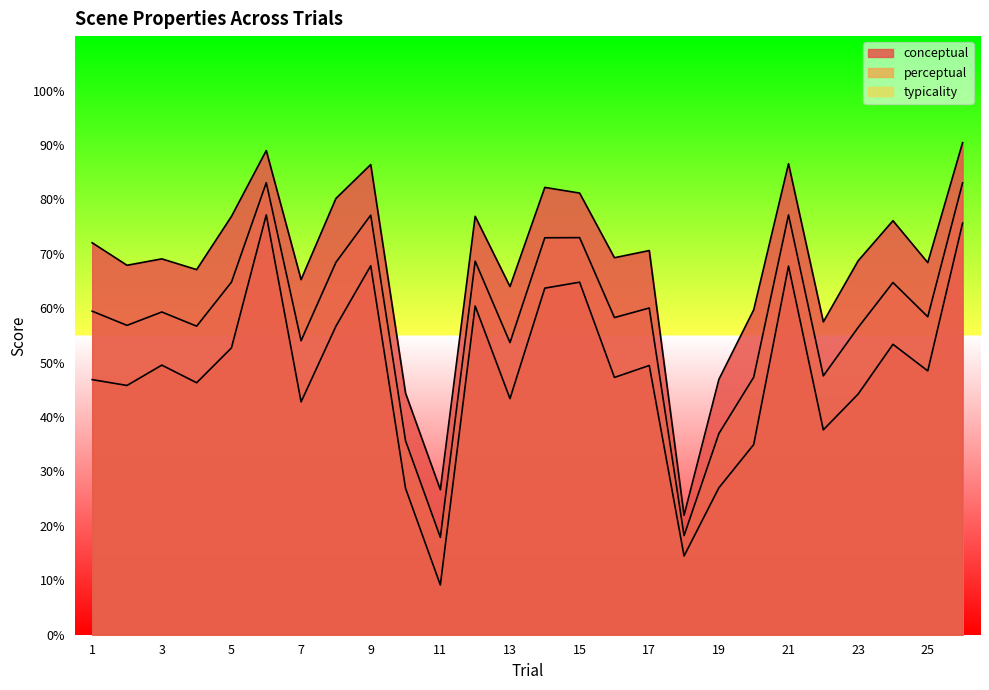

At 14, list the series in order from smallest to largest.

perceptual, typicality, conceptual